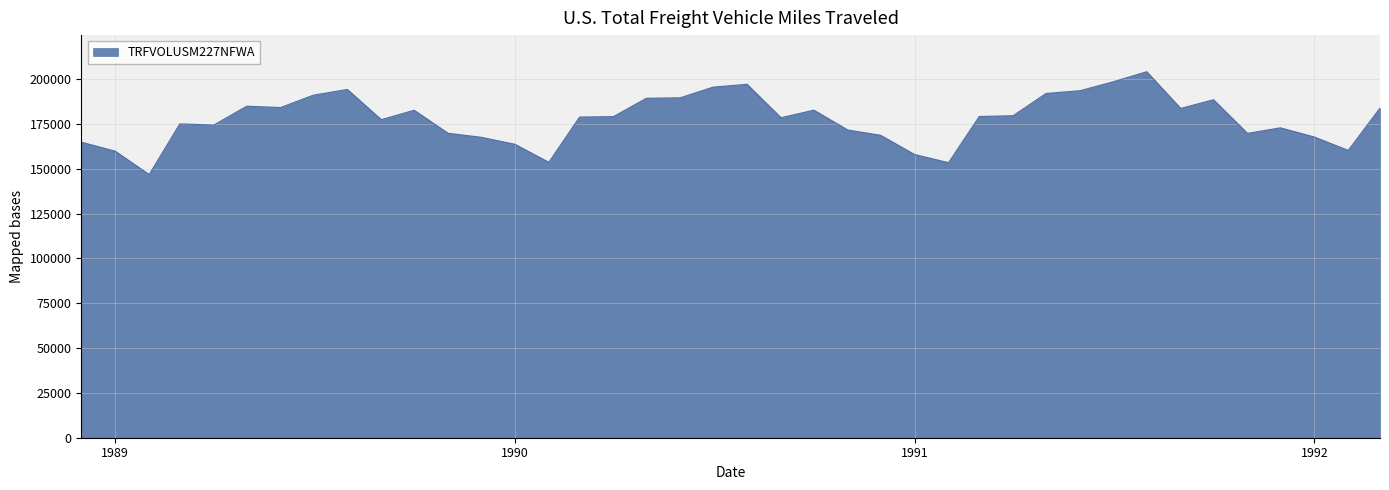

What is the maximum value shown in the chart?

204063